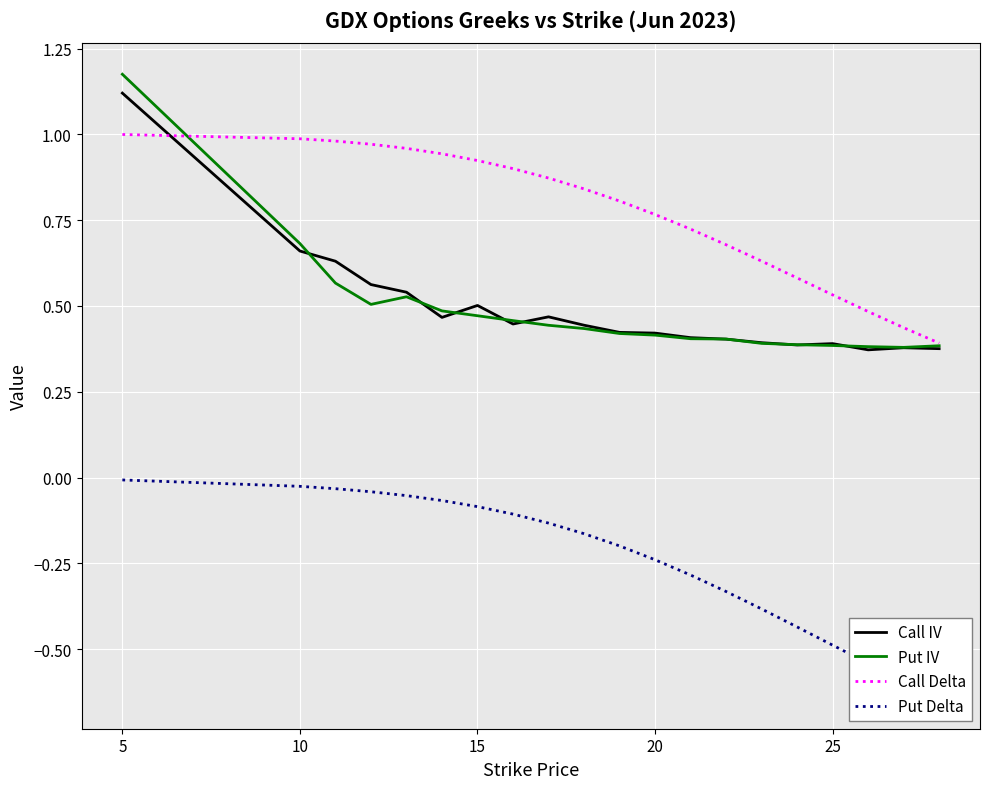

Which category has the highest value in the Put IV series?

5